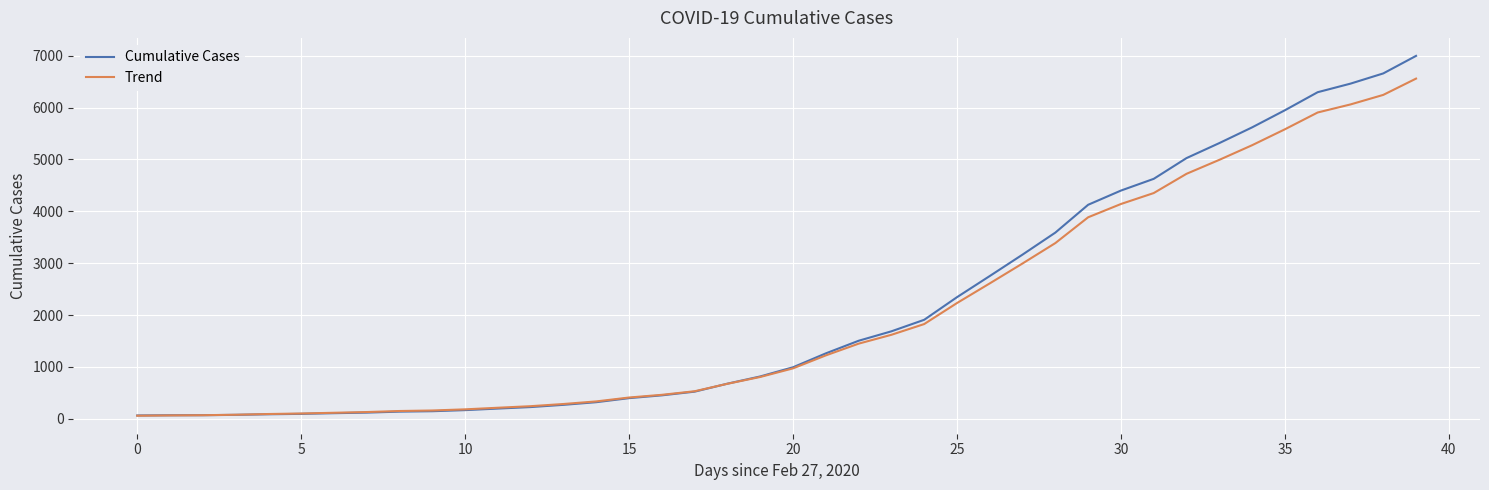

What is the smallest value displayed?

59